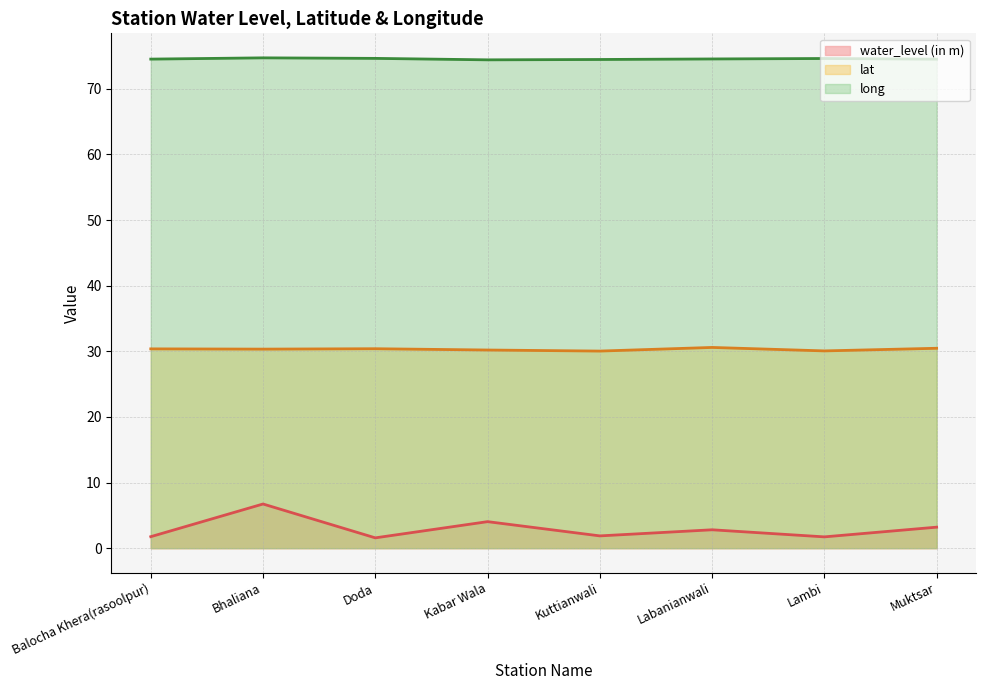

Reading left to right, list all the values displayed in this chart.

water_level (in m): Balocha Khera(rasoolpur)=1.8	Bhaliana=6.7	Doda=1.6	Kabar Wala=4.0	Kuttianwali=1.9	Labanianwali=2.8	Lambi=1.7	Muktsar=3.2
lat: Balocha Khera(rasoolpur)=30.4	Bhaliana=30.3	Doda=30.4	Kabar Wala=30.2	Kuttianwali=30.0	Labanianwali=30.6	Lambi=30.1	Muktsar=30.5
long: Balocha Khera(rasoolpur)=74.5	Bhaliana=74.7	Doda=74.6	Kabar Wala=74.4	Kuttianwali=74.5	Labanianwali=74.5	Lambi=74.6	Muktsar=74.5